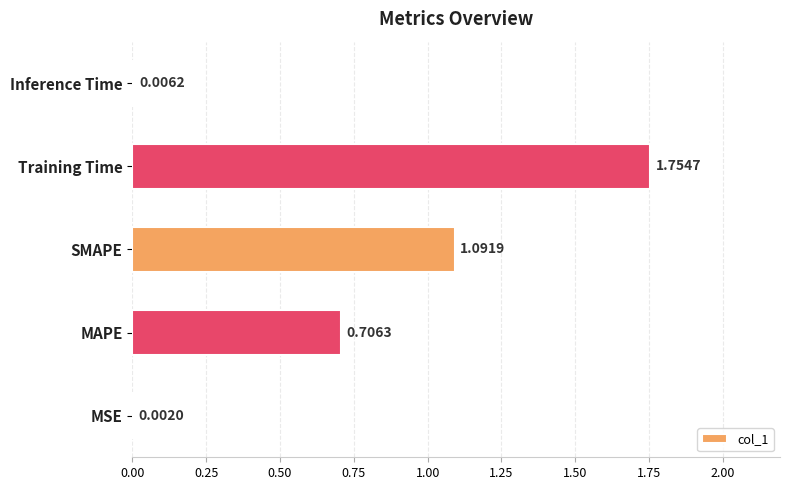

Between SMAPE and Inference Time, which is larger?

SMAPE